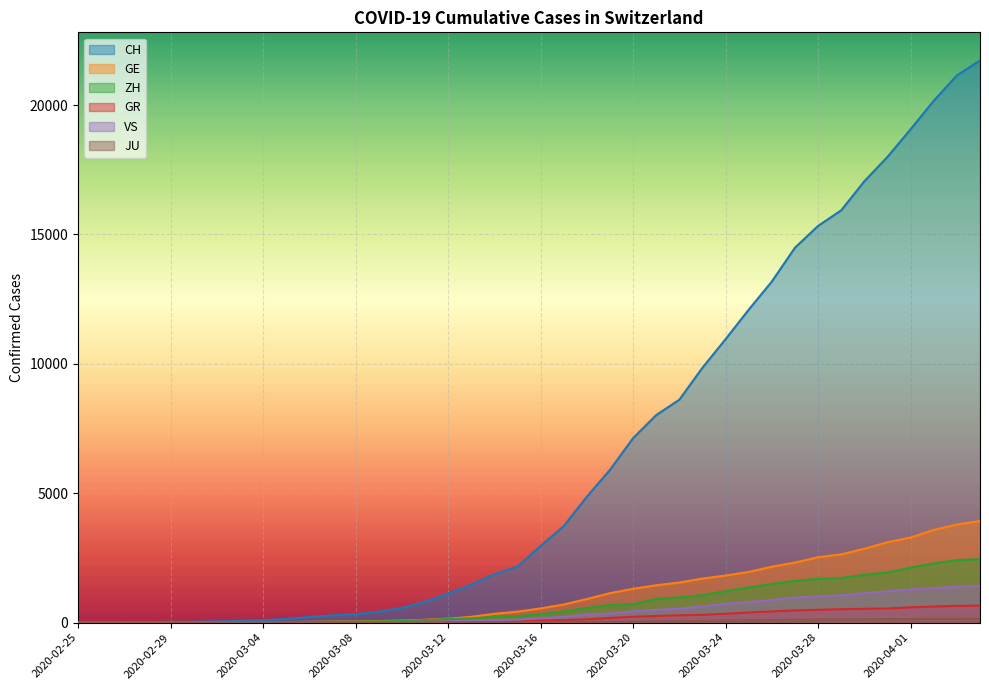

Reading left to right, what are all the values shown in this chart?

CH: 2020-02-25=0	2020-02-26=4	2020-02-27=8	2020-02-28=19	2020-02-29=29	2020-03-01=35	2020-03-02=49	2020-03-03=68	2020-03-04=96	2020-03-05=142	2020-03-06=218	2020-03-07=279	2020-03-08=327	2020-03-09=419	2020-03-10=571	2020-03-11=809	2020-03-12=1128	2020-03-13=1466	2020-03-14=1869	2020-03-15=2163	2020-03-16=2962	2020-03-17=3728	2020-03-18=4865	2020-03-19=5903	2020-03-20=7129	2020-03-21=8019	2020-03-22=8614	2020-03-23=9850	2020-03-24=10954	2020-03-25=12093	2020-03-26=13182	2020-03-27=14488	2020-03-28=15329	2020-03-29=15932	2020-03-30=17056	2020-03-31=17996	2020-04-01=19064	2020-04-02=20163	2020-04-03=21144	2020-04-04=21722
GE: 2020-02-25=0	2020-02-26=1	2020-02-27=1	2020-02-28=4	2020-02-29=8	2020-03-01=9	2020-03-02=10	2020-03-03=13	2020-03-04=15	2020-03-05=20	2020-03-06=29	2020-03-07=42	2020-03-08=44	2020-03-09=59	2020-03-10=79	2020-03-11=112	2020-03-12=153	2020-03-13=224	2020-03-14=343	2020-03-15=425	2020-03-16=549	2020-03-17=701	2020-03-18=911	2020-03-19=1139	2020-03-20=1307	2020-03-21=1445	2020-03-22=1549	2020-03-23=1703	2020-03-24=1820	2020-03-25=1960	2020-03-26=2161	2020-03-27=2322	2020-03-28=2527	2020-03-29=2638	2020-03-30=2855	2020-03-31=3109	2020-04-01=3289	2020-04-02=3582	2020-04-03=3793	2020-04-04=3928
ZH: 2020-02-25=0	2020-02-26=0	2020-02-27=2	2020-02-28=2	2020-02-29=6	2020-03-01=7	2020-03-02=10	2020-03-03=13	2020-03-04=15	2020-03-05=23	2020-03-06=29	2020-03-07=34	2020-03-08=40	2020-03-09=49	2020-03-10=62	2020-03-11=101	2020-03-12=140	2020-03-13=163	2020-03-14=218	2020-03-15=250	2020-03-16=326	2020-03-17=429	2020-03-18=568	2020-03-19=679	2020-03-20=711	2020-03-21=919	2020-03-22=978	2020-03-23=1067	2020-03-24=1213	2020-03-25=1357	2020-03-26=1489	2020-03-27=1616	2020-03-28=1690	2020-03-29=1722	2020-03-30=1848	2020-03-31=1936	2020-04-01=2125	2020-04-02=2289	2020-04-03=2417	2020-04-04=2450
GR: 2020-02-25=0	2020-02-26=2	2020-02-27=2	2020-02-28=6	2020-02-29=6	2020-03-01=6	2020-03-02=9	2020-03-03=9	2020-03-04=12	2020-03-05=14	2020-03-06=16	2020-03-07=17	2020-03-08=18	2020-03-09=18	2020-03-10=22	2020-03-11=31	2020-03-12=43	2020-03-13=53	2020-03-14=56	2020-03-15=71	2020-03-16=84	2020-03-17=101	2020-03-18=128	2020-03-19=182	2020-03-20=226	2020-03-21=258	2020-03-22=284	2020-03-23=300	2020-03-24=343	2020-03-25=393	2020-03-26=433	2020-03-27=474	2020-03-28=495	2020-03-29=519	2020-03-30=535	2020-03-31=547	2020-04-01=592	2020-04-02=622	2020-04-03=649	2020-04-04=657
VS: 2020-02-25=0	2020-02-26=0	2020-02-27=0	2020-02-28=1	2020-02-29=1	2020-03-01=2	2020-03-02=3	2020-03-03=3	2020-03-04=4	2020-03-05=5	2020-03-06=6	2020-03-07=7	2020-03-08=12	2020-03-09=17	2020-03-10=22	2020-03-11=30	2020-03-12=53	2020-03-13=76	2020-03-14=98	2020-03-15=115	2020-03-16=172	2020-03-17=225	2020-03-18=312	2020-03-19=349	2020-03-20=436	2020-03-21=498	2020-03-22=535	2020-03-23=628	2020-03-24=728	2020-03-25=793	2020-03-26=874	2020-03-27=968	2020-03-28=1017	2020-03-29=1055	2020-03-30=1144	2020-03-31=1211	2020-04-01=1282	2020-04-02=1334	2020-04-03=1385	2020-04-04=1418
JU: 2020-02-25=0	2020-02-26=0	2020-02-27=1	2020-02-28=1	2020-02-29=1	2020-03-01=1	2020-03-02=1	2020-03-03=2	2020-03-04=2	2020-03-05=4	2020-03-06=4	2020-03-07=5	2020-03-08=5	2020-03-09=7	2020-03-10=7	2020-03-11=7	2020-03-12=12	2020-03-13=17	2020-03-14=18	2020-03-15=19	2020-03-16=25	2020-03-17=29	2020-03-18=32	2020-03-19=36	2020-03-20=44	2020-03-21=54	2020-03-22=61	2020-03-23=69	2020-03-24=82	2020-03-25=92	2020-03-26=100	2020-03-27=114	2020-03-28=119	2020-03-29=127	2020-03-30=128	2020-03-31=140	2020-04-01=145	2020-04-02=149	2020-04-03=149	2020-04-04=154